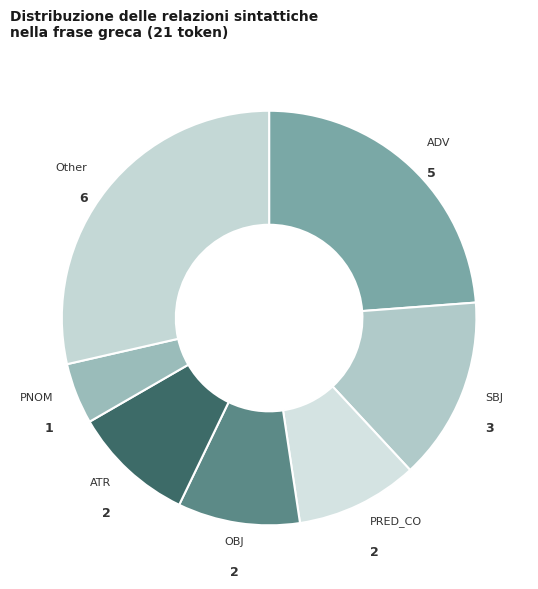

Does ATR represent more than half of the total?

No